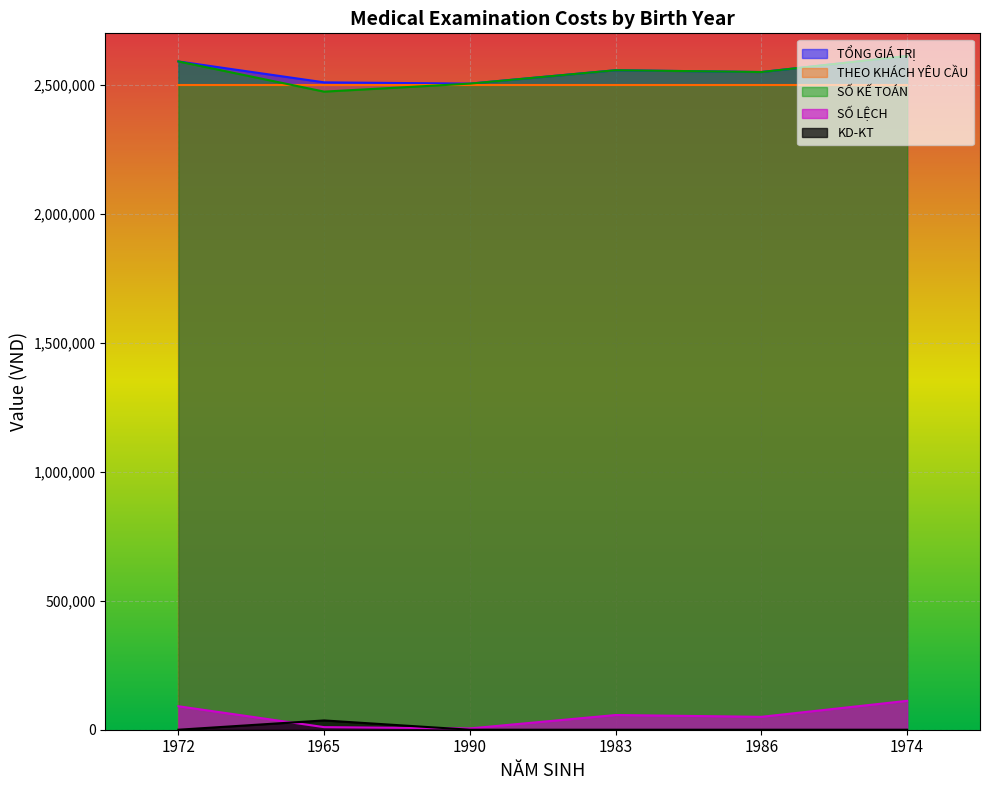

Which series has the largest total across all categories?

TỔNG GIÁ TRỊ